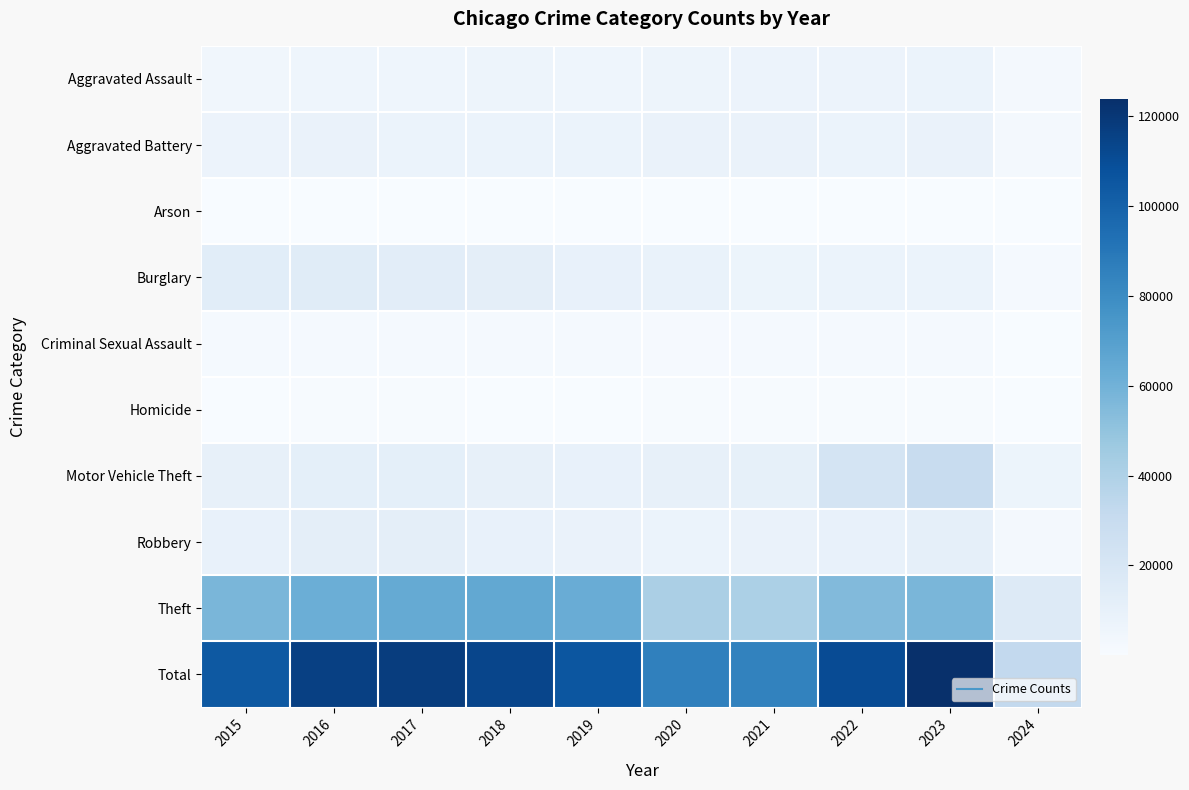

Which label corresponds to the smallest value in the chart?

2024